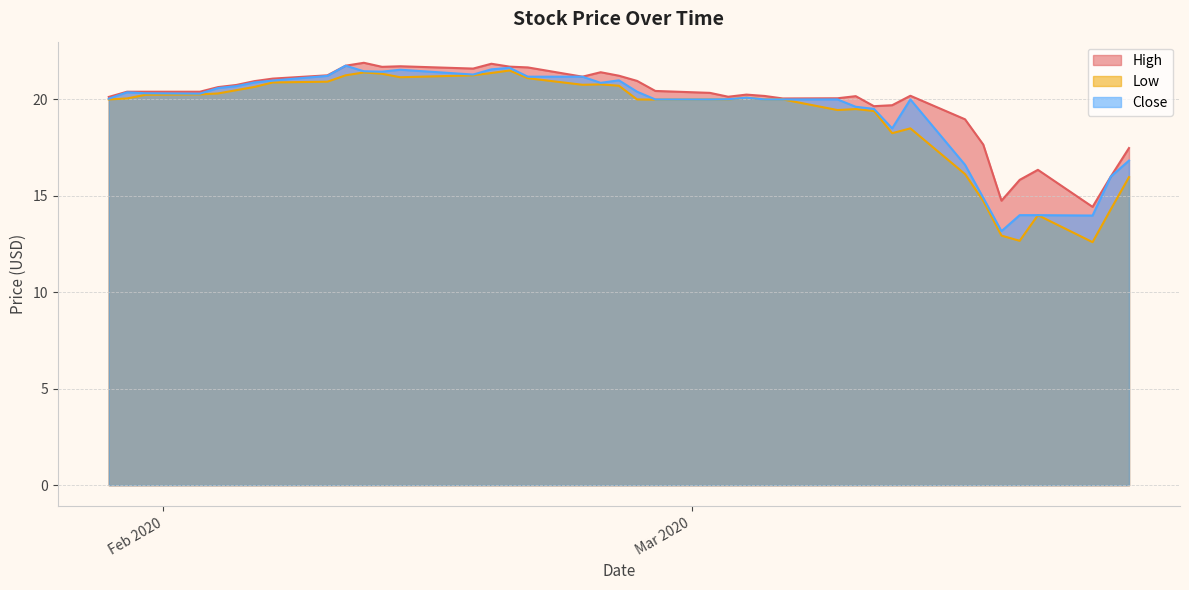

How many interior local peaks does the Close series have?

7